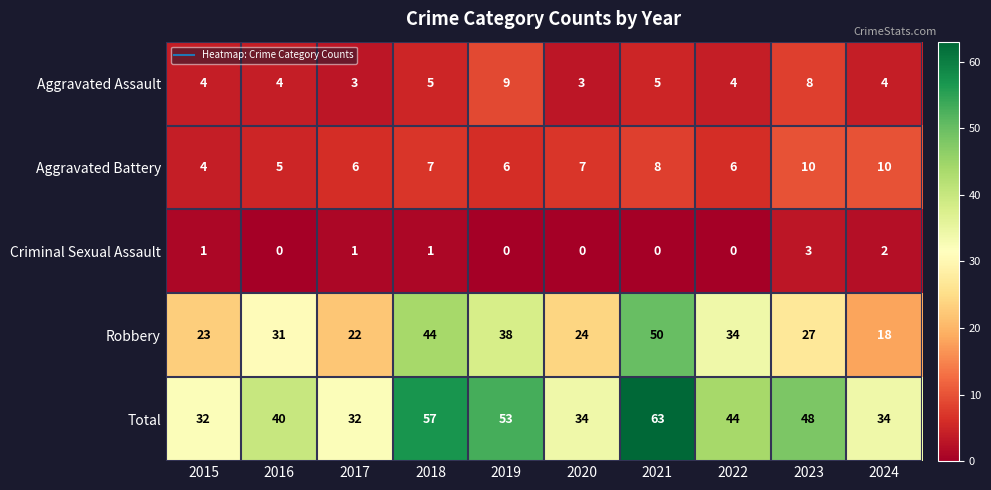

True or false: Criminal Sexual Assault has a value of 0 at 2021.

True